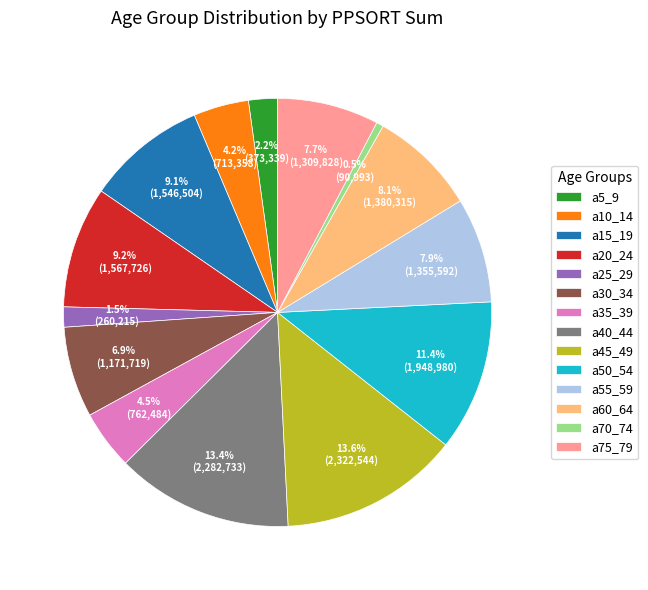

Is it true that a15_19 is 22% of the pie?

False